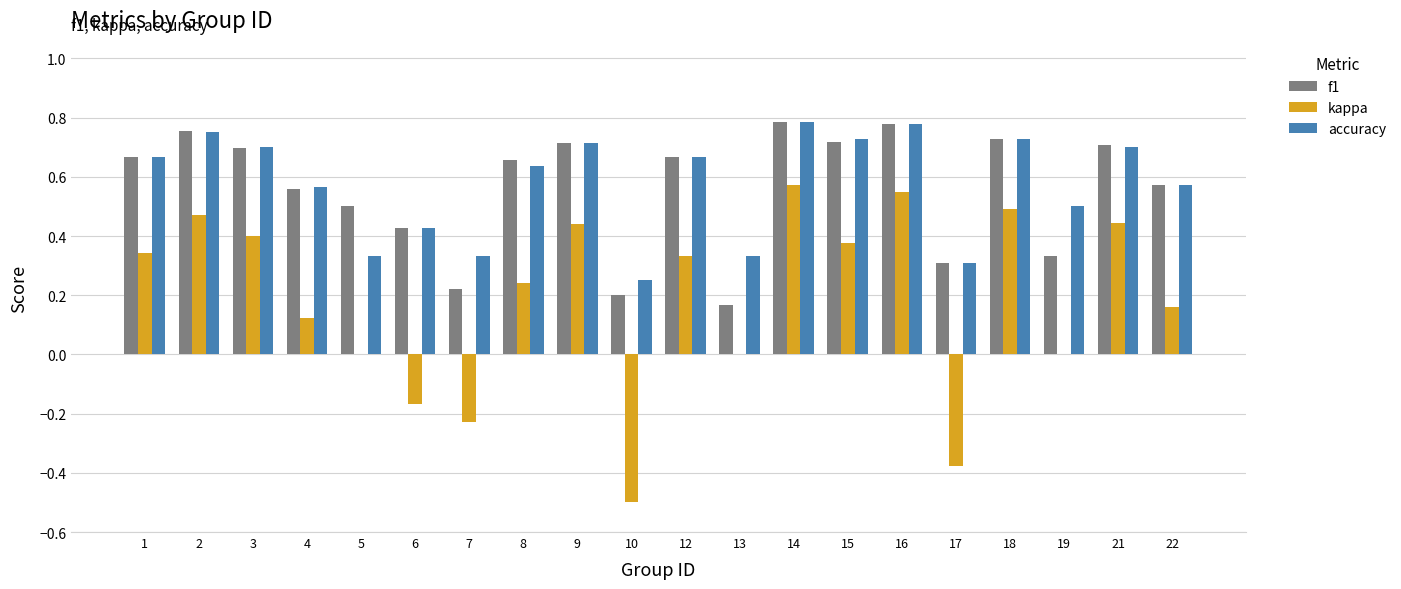

Is the value of f1 at 6 greater than the value of accuracy at 21?

No